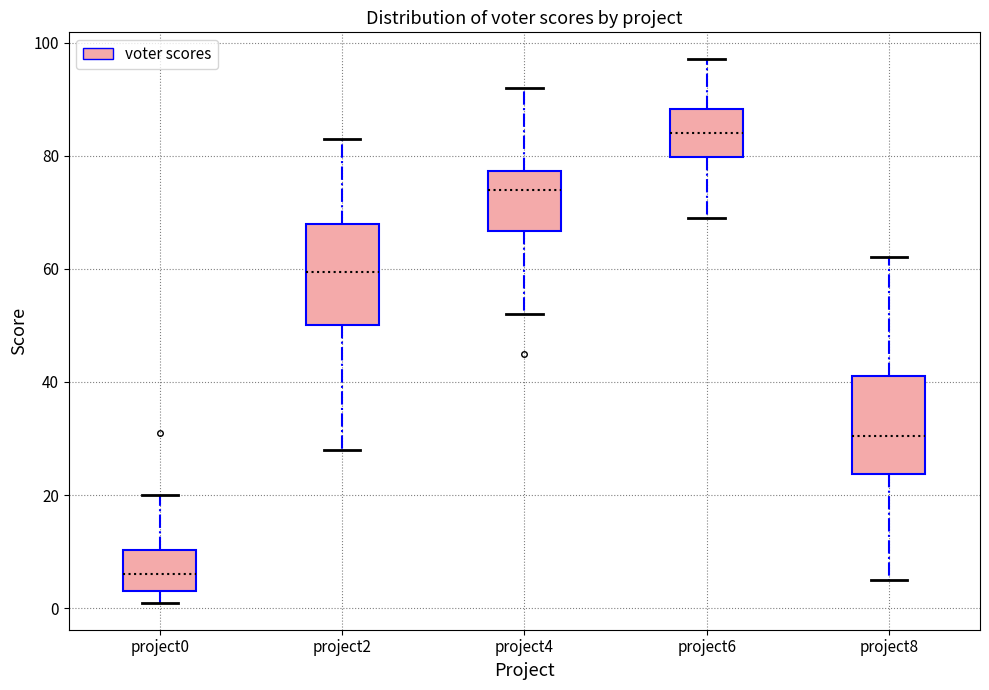

Reading left to right, read every box against the y-axis: the position of its median line, the range the box covers, and the ends of its whiskers. The values are not printed on the chart, so give them approximately, as read against the axis.

project0: median 6, box 4 to 10, whiskers 2 to 20
project2: median 60, box 50 to 68, whiskers 28 to 84
project4: median 74, box 66 to 78, whiskers 52 to 92
project6: median 84, box 80 to 88, whiskers 70 to 98
project8: median 30, box 24 to 42, whiskers 6 to 62